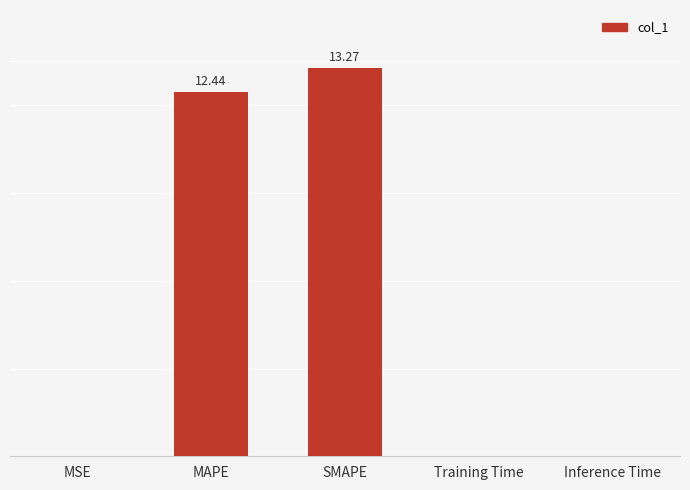

How many distinct data groups are displayed?

1